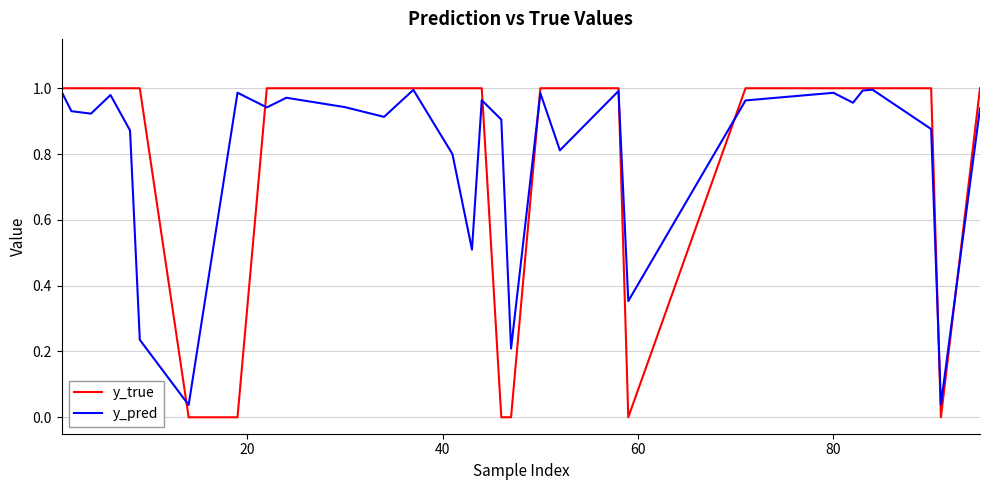

Which series has the largest range (max minus min)?

y_true